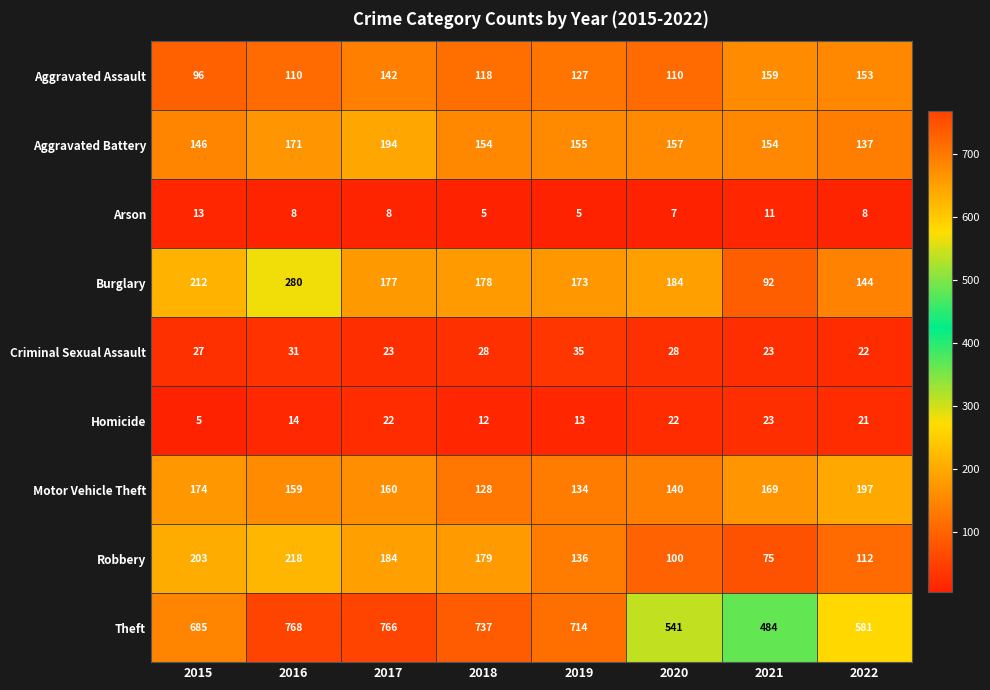

What is the sum of all Theft values?

5276